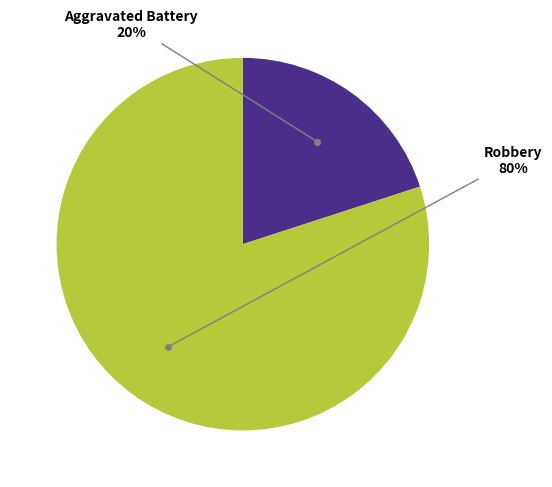

Is there any slice that represents more than half of the pie?

Yes